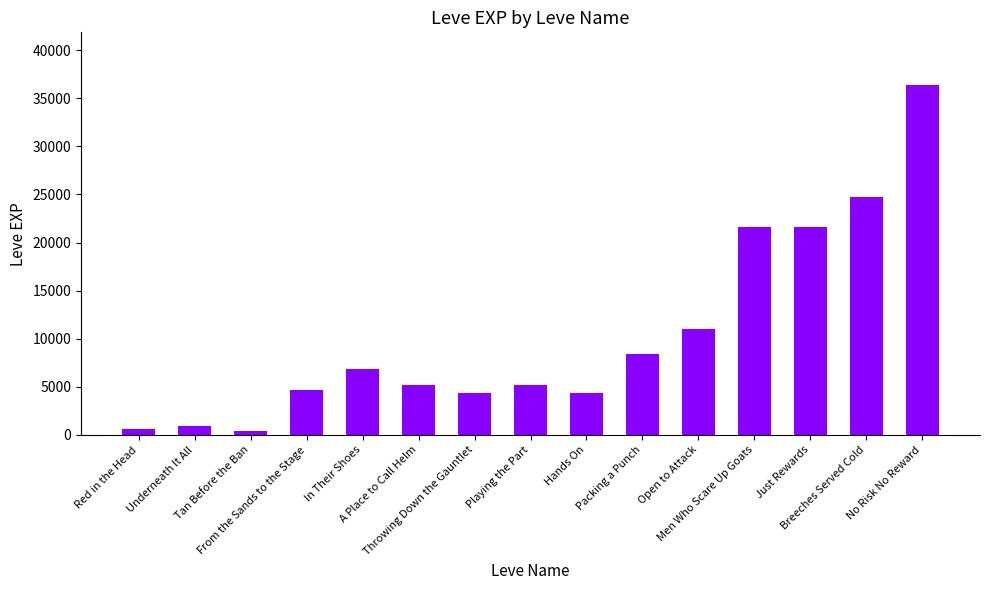

Are the bars grouped side by side (vs. stacked)?

No